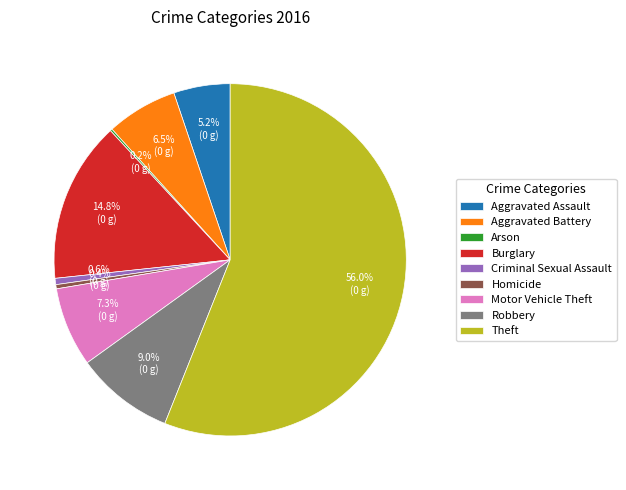

Do Aggravated Assault and Criminal Sexual Assault together represent more than half of the pie?

No